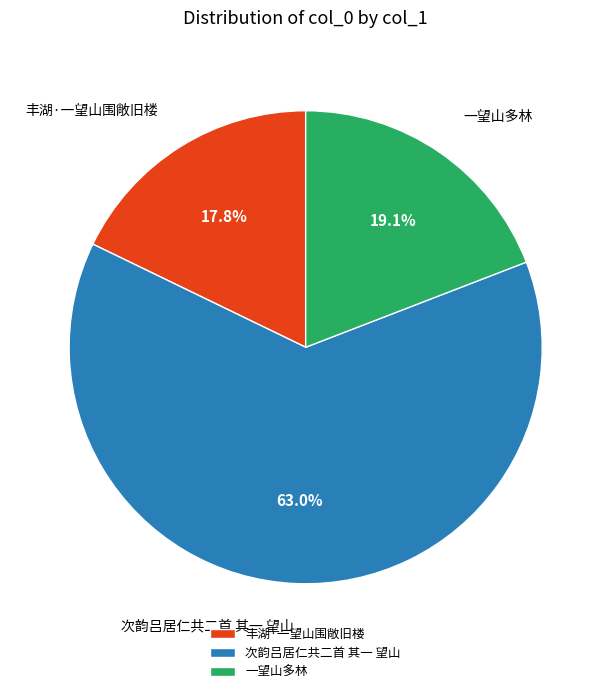

To the nearest percent, what is the combined percentage of 丰湖·一望山围敞旧楼 and 次韵吕居仁共二首 其一 望山?

81%